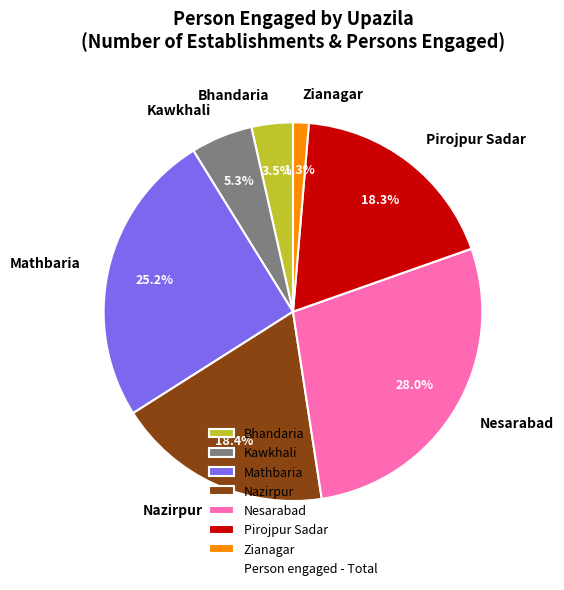

To the nearest percent, what portion does Nazirpur represent?

18%